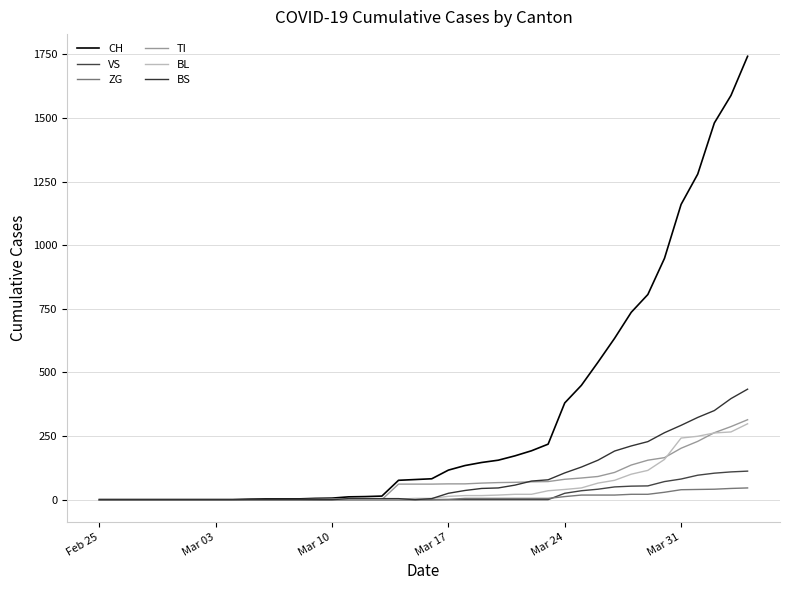

How many lines are shown in the chart?

6